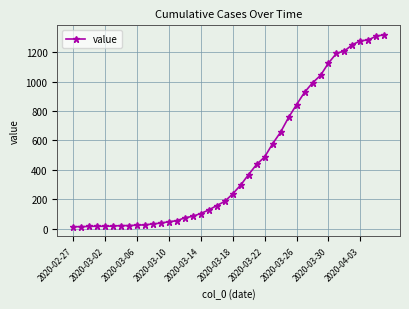

What is the greatest value displayed?

1317